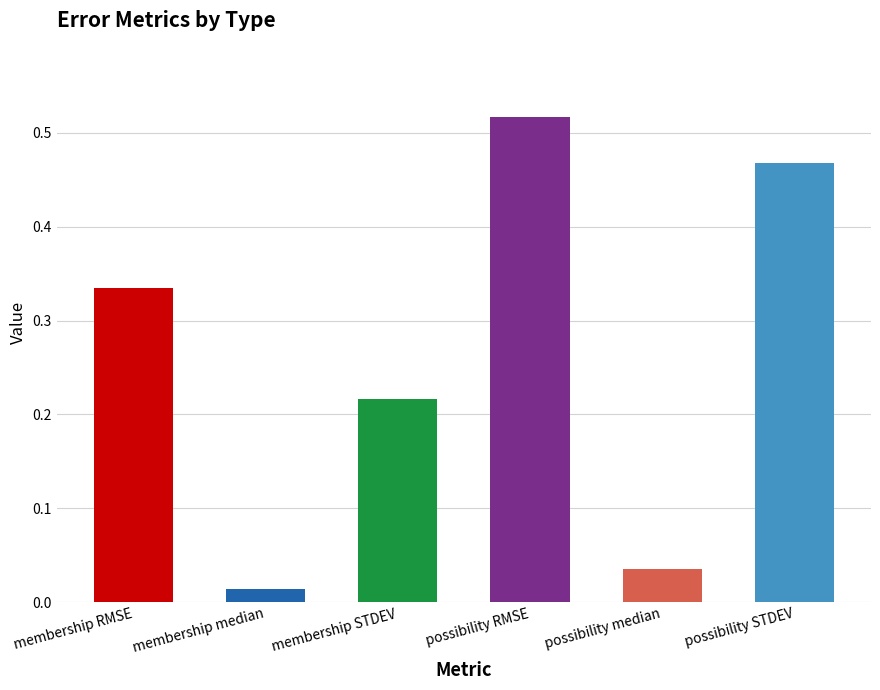

True or false: the data shows 0.6 at membership RMSE.

False